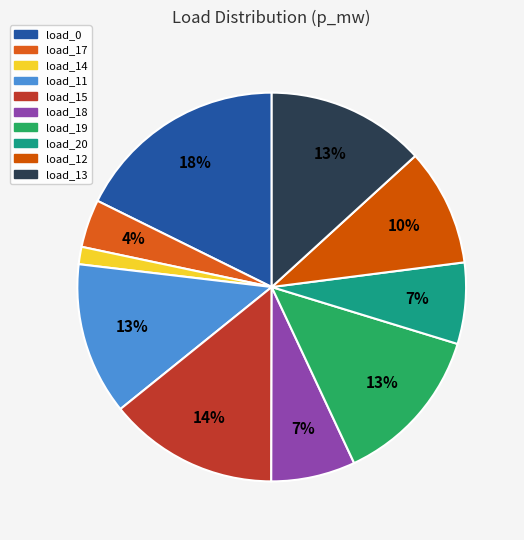

Is there any slice that represents more than half of the pie?

No